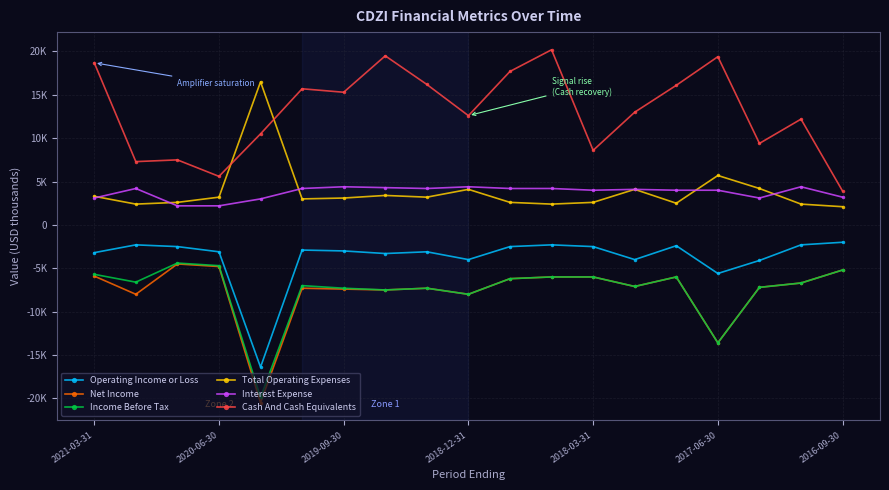

Does the chart have visible grid lines?

Yes